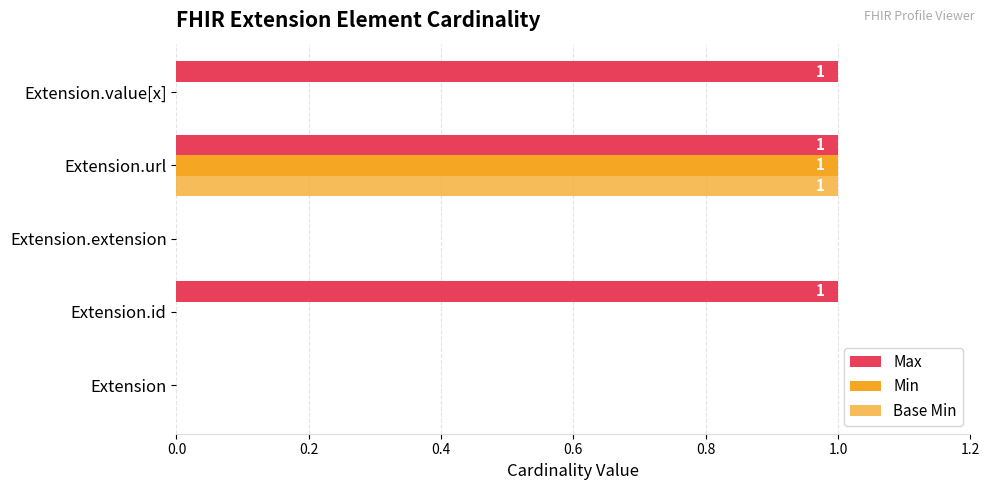

How many data points does each series have?

5